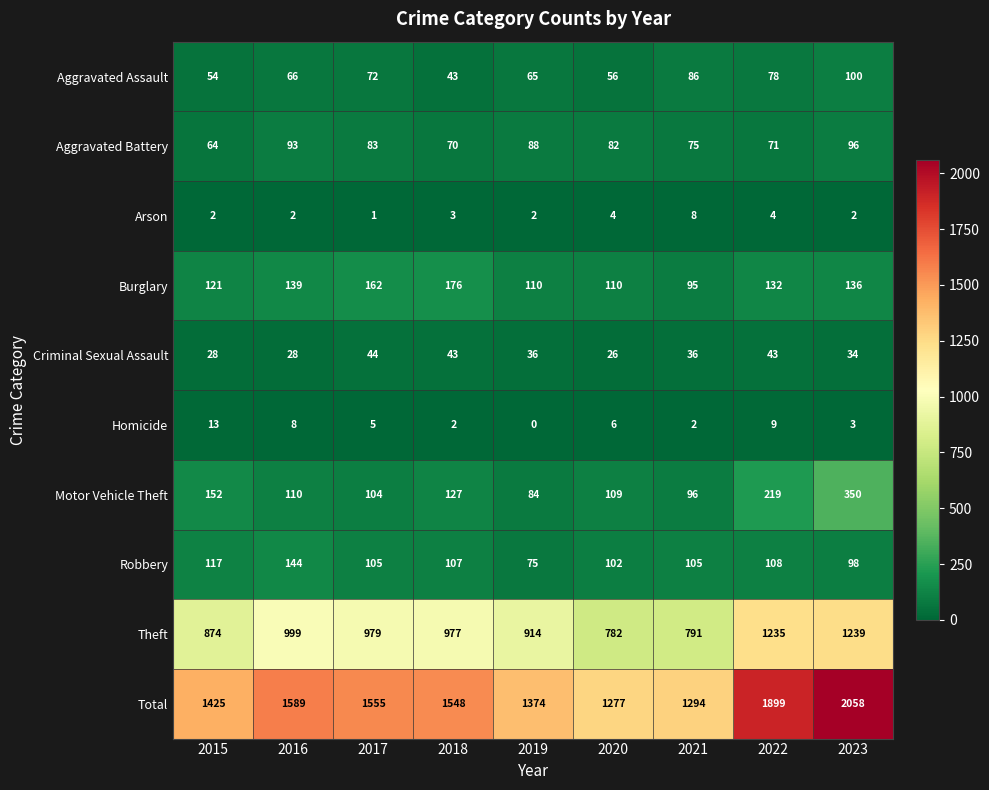

Which series has the largest total across all categories?

Total